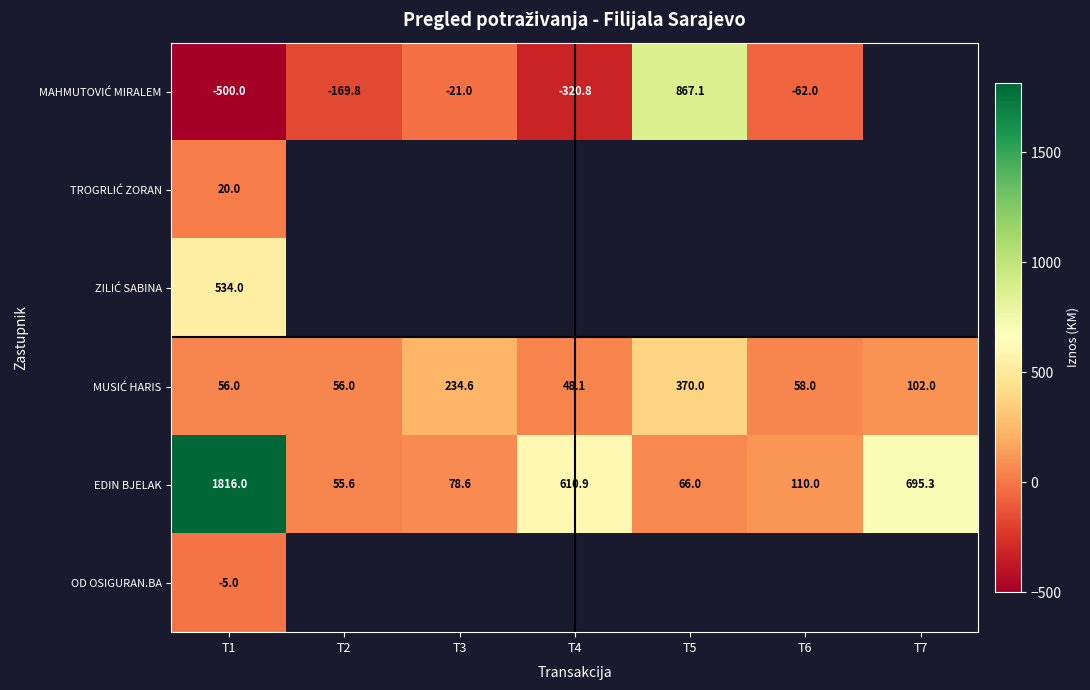

Which category has the lowest value in the EDIN BJELAK series?

T2